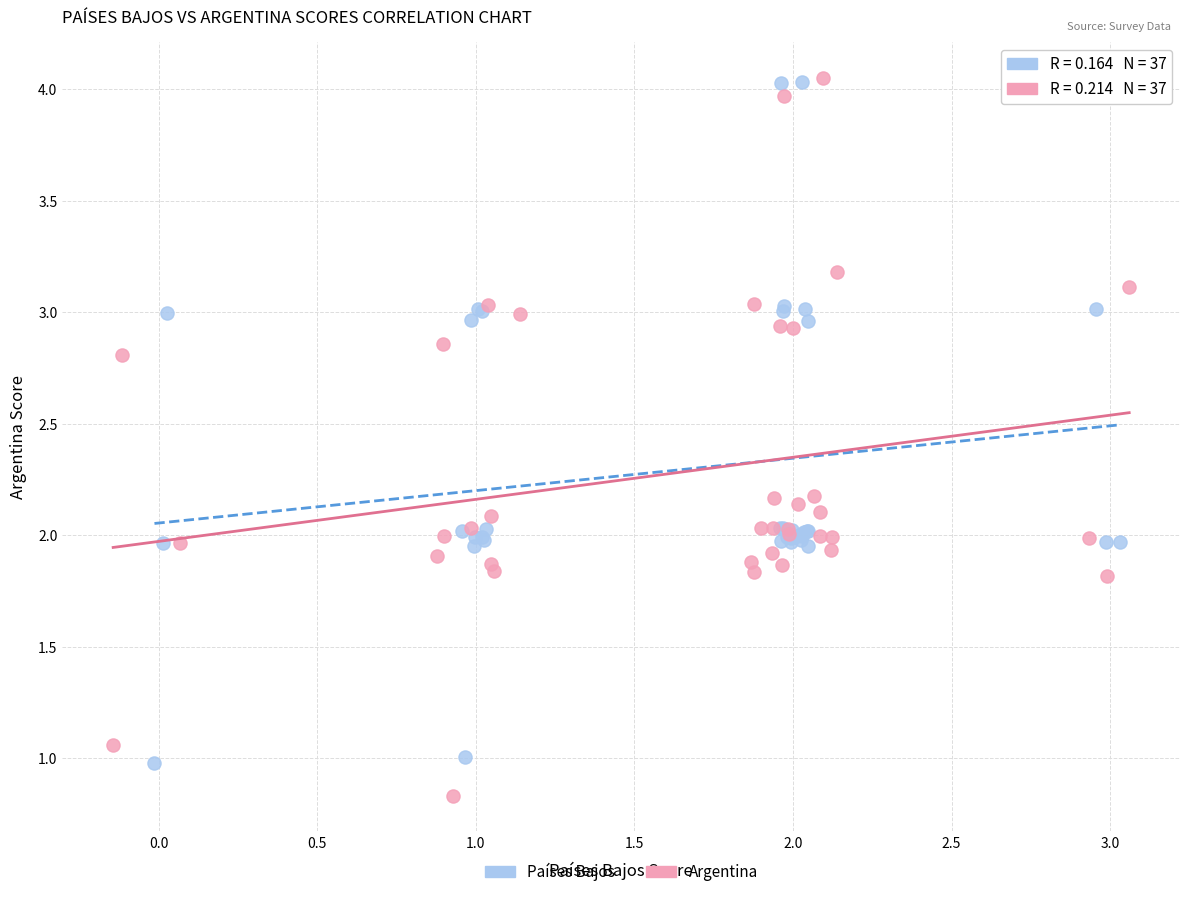

Which series has the widest spread of Y values?

Argentina